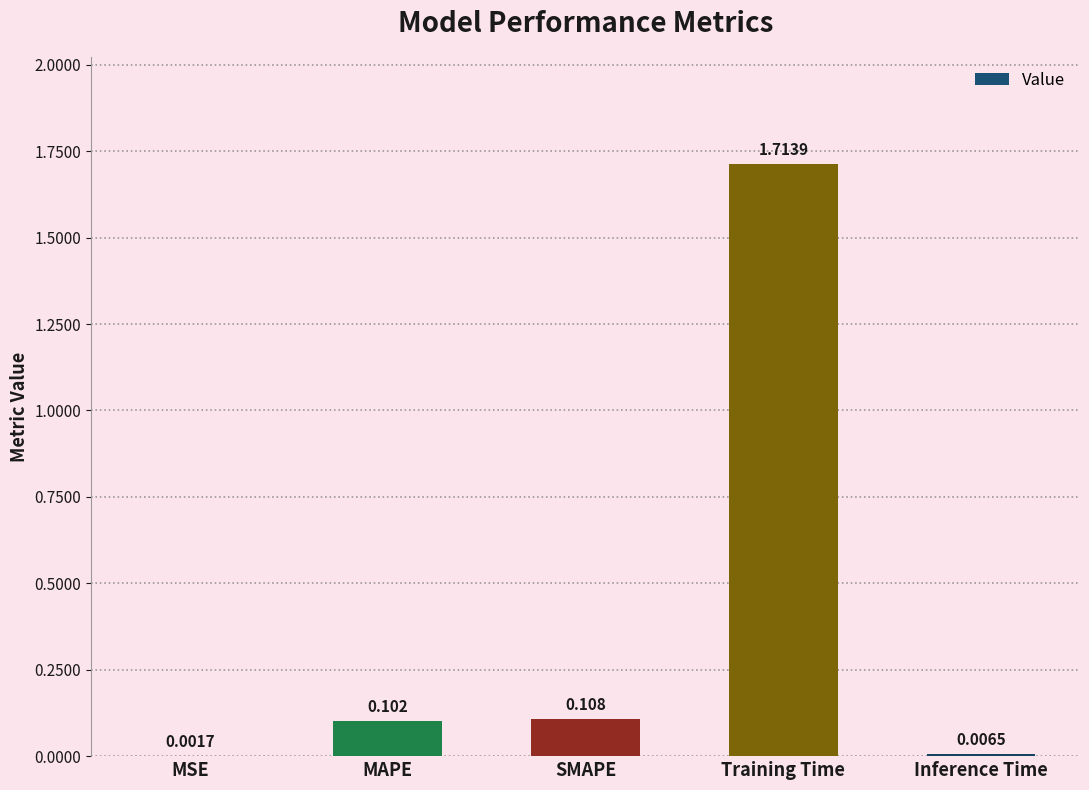

What is the change in value from MSE to SMAPE?

+0.1